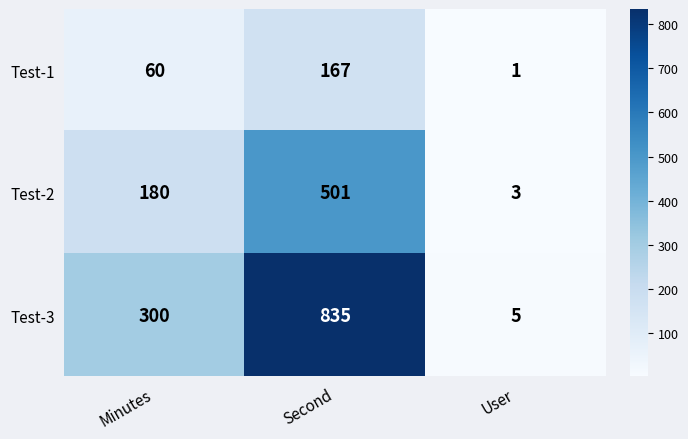

What is the average value of the Test-2 series?

228